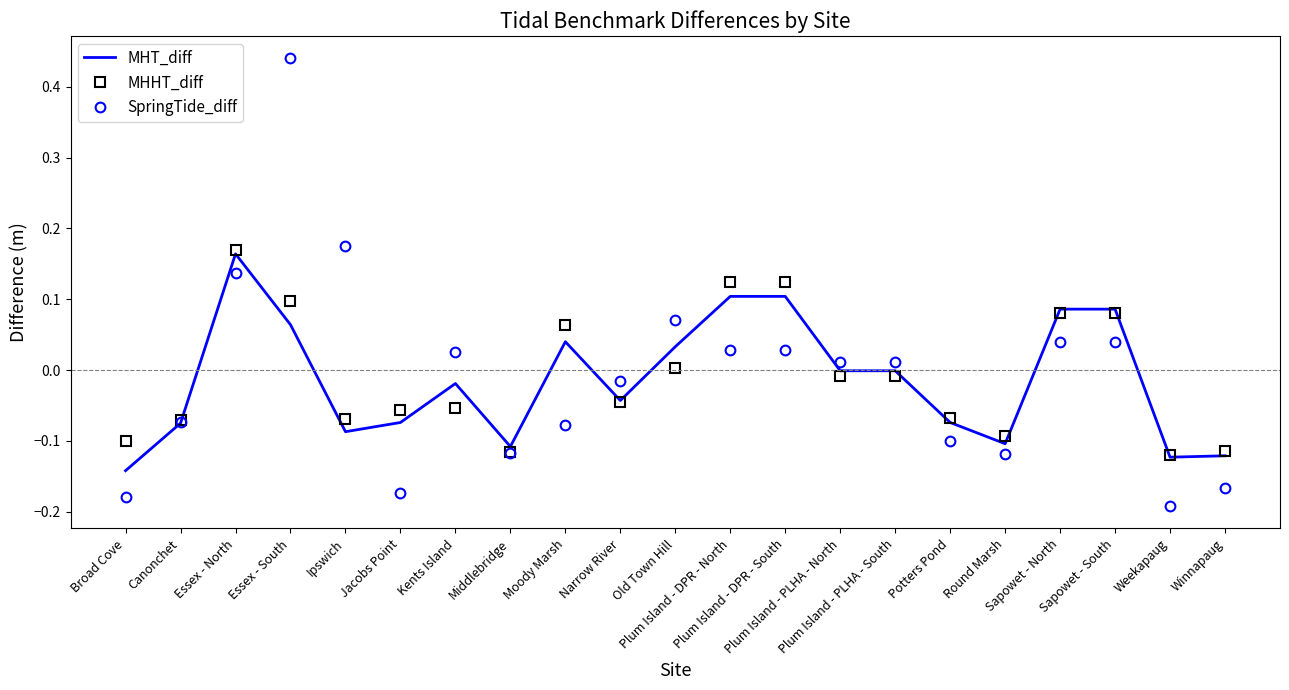

Which series has the widest spread of values?

SpringTide_diff